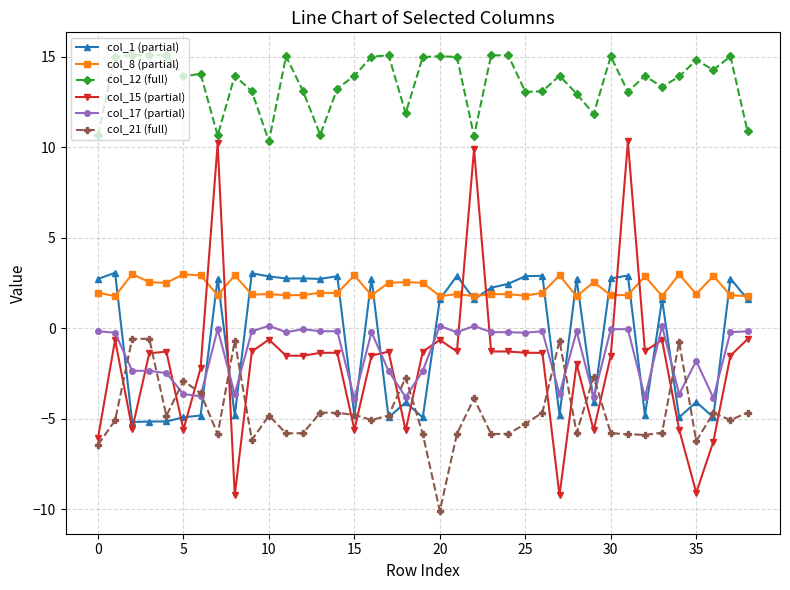

True or false: col_12 (full) and col_15 (partial) intersect in this chart.

False